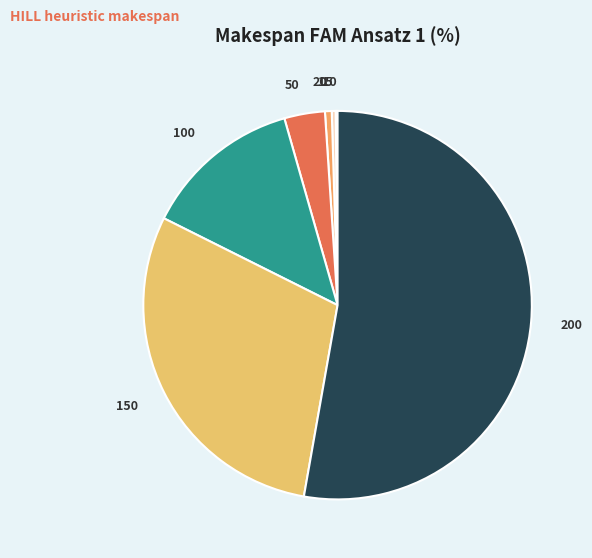

Is it true that 200 is 43% of the pie?

False